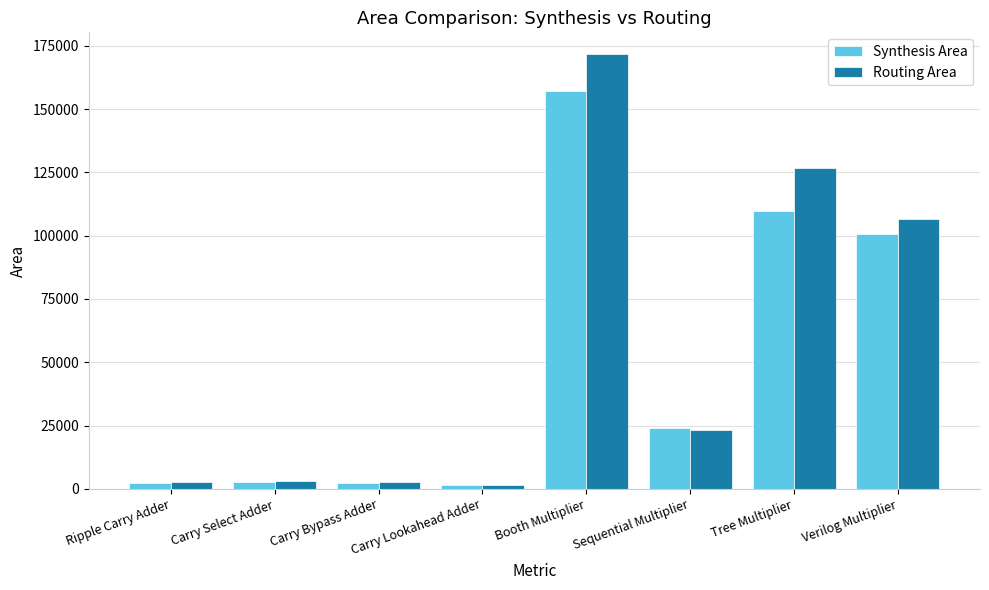

What are all the series names shown in the legend?

Synthesis Area, Routing Area